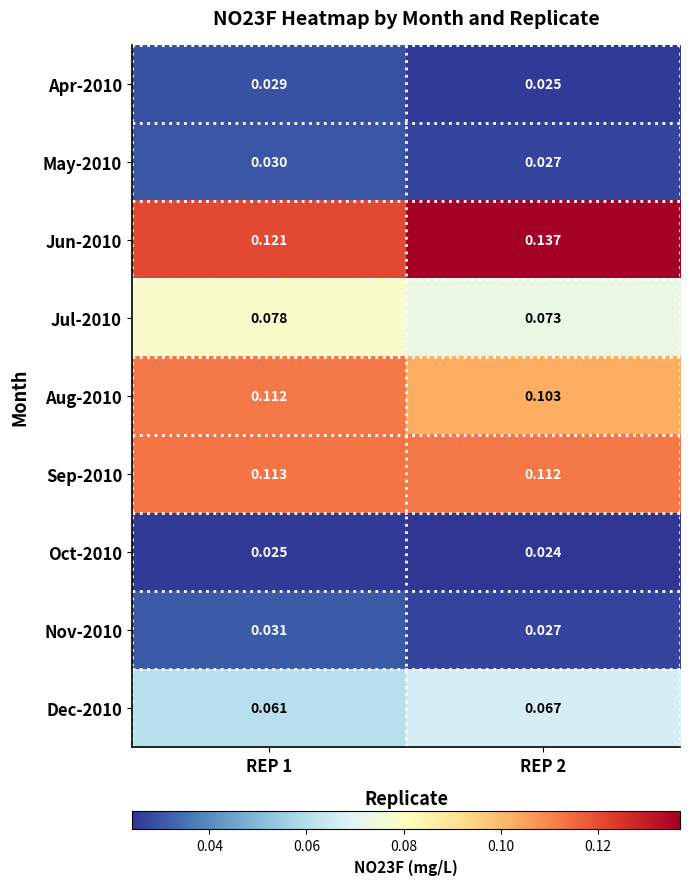

Is the value of Jul-2010 at REP 1 greater than the value of May-2010 at REP 1?

Yes